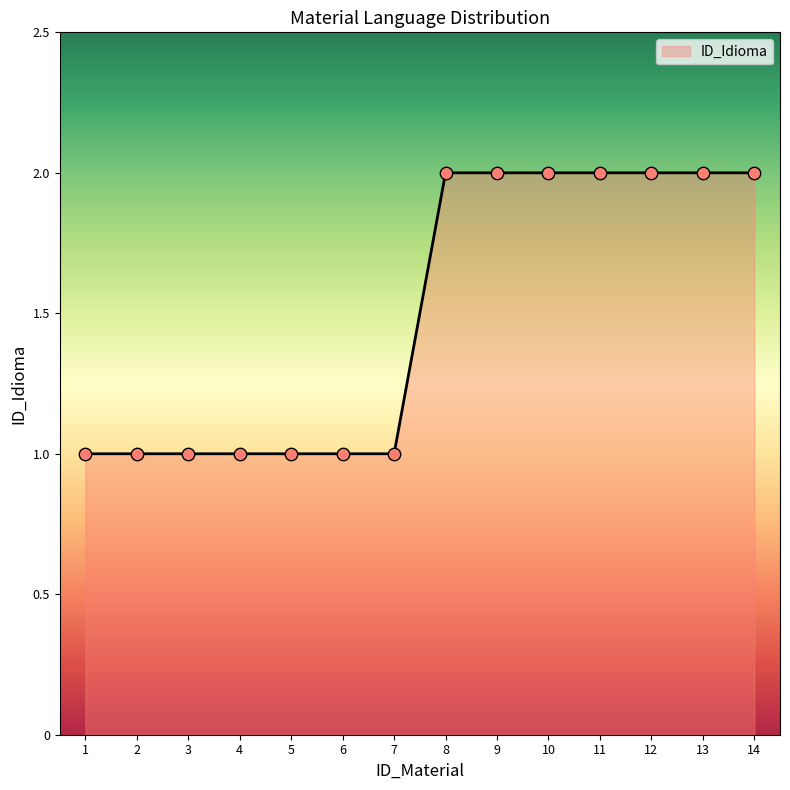

What is the ratio of the value at 14 to the value at 3?

2.0